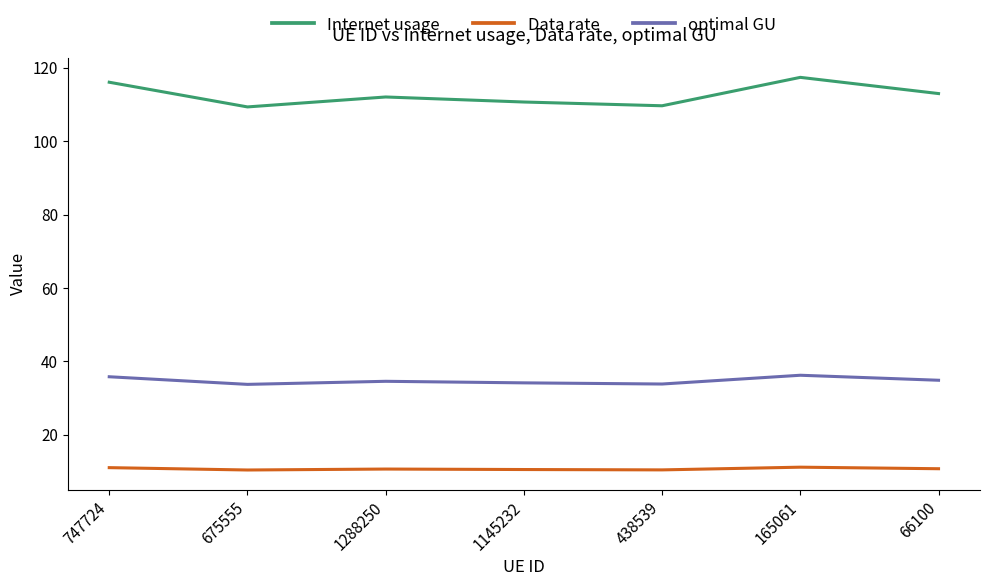

What position from the left is 165061?

6